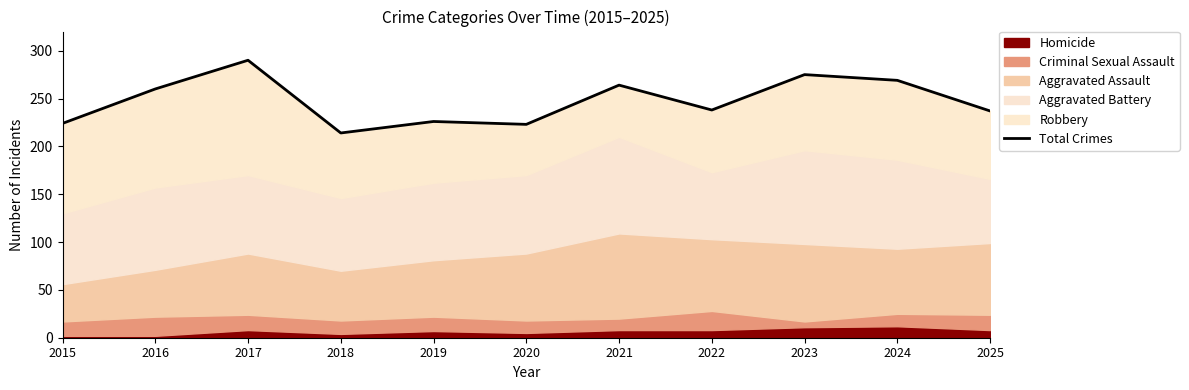

What is the maximum value shown in the chart?

290